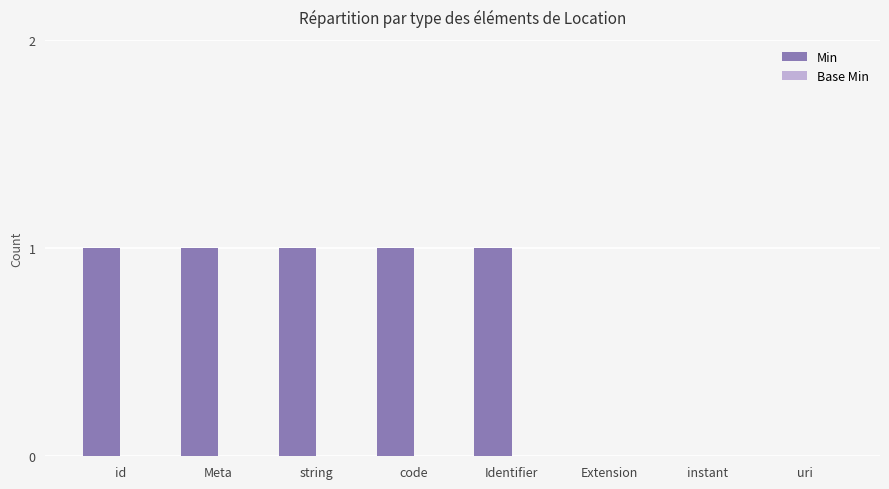

Reading left to right, transcribe all the data shown in this chart.

id=1	Meta=1	string=1	code=1	Identifier=1	Extension=0	instant=0	uri=0